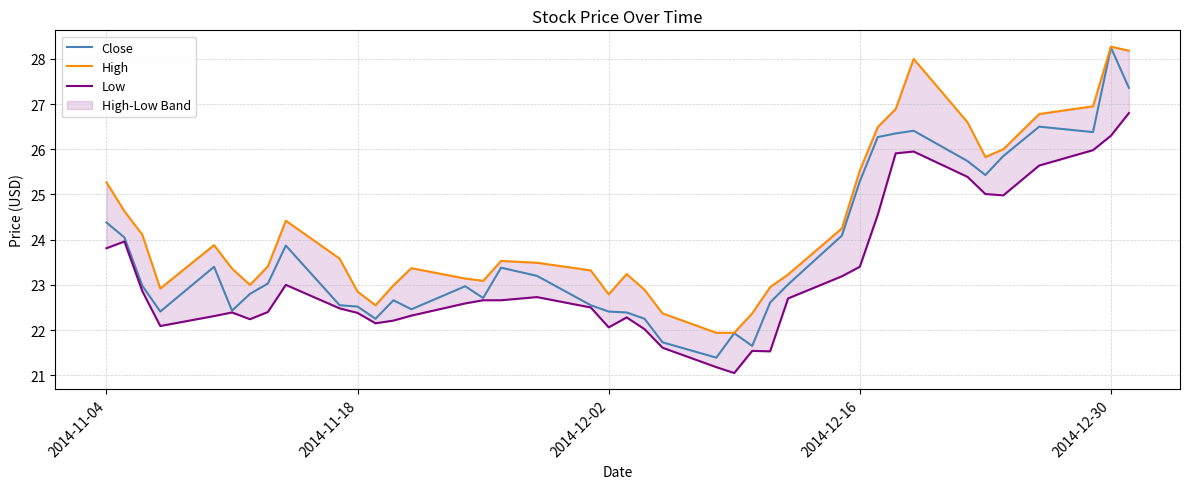

True or false: Low and Close intersect in this chart.

False